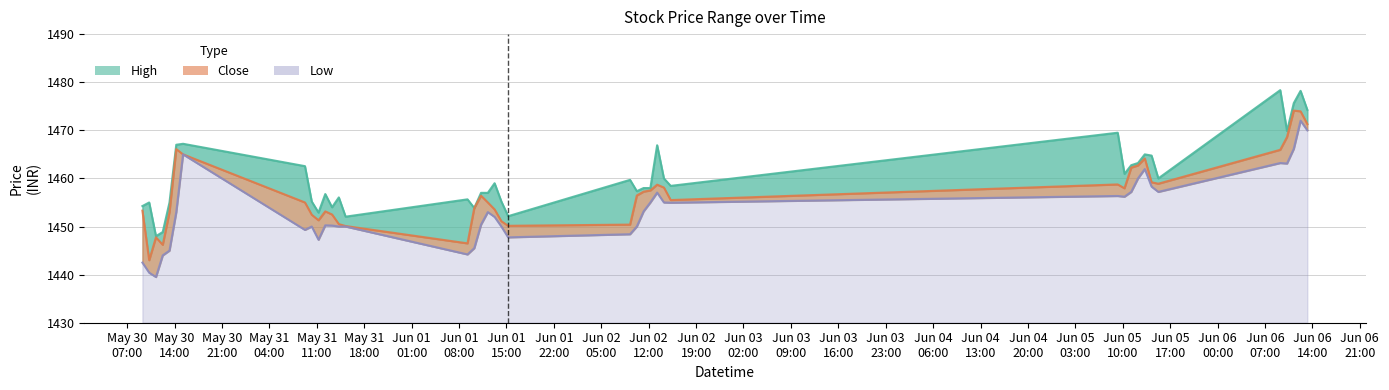

The value of High at 2023-06-01 12:15 is 646.5. True or false?

False